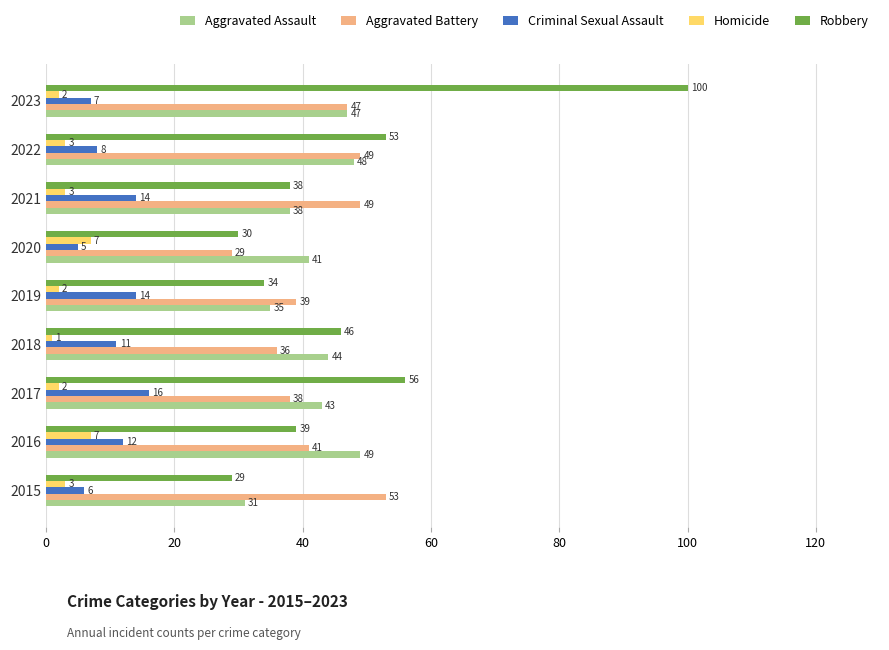

What are all the series names shown in the legend?

Aggravated Assault, Aggravated Battery, Criminal Sexual Assault, Homicide, Robbery